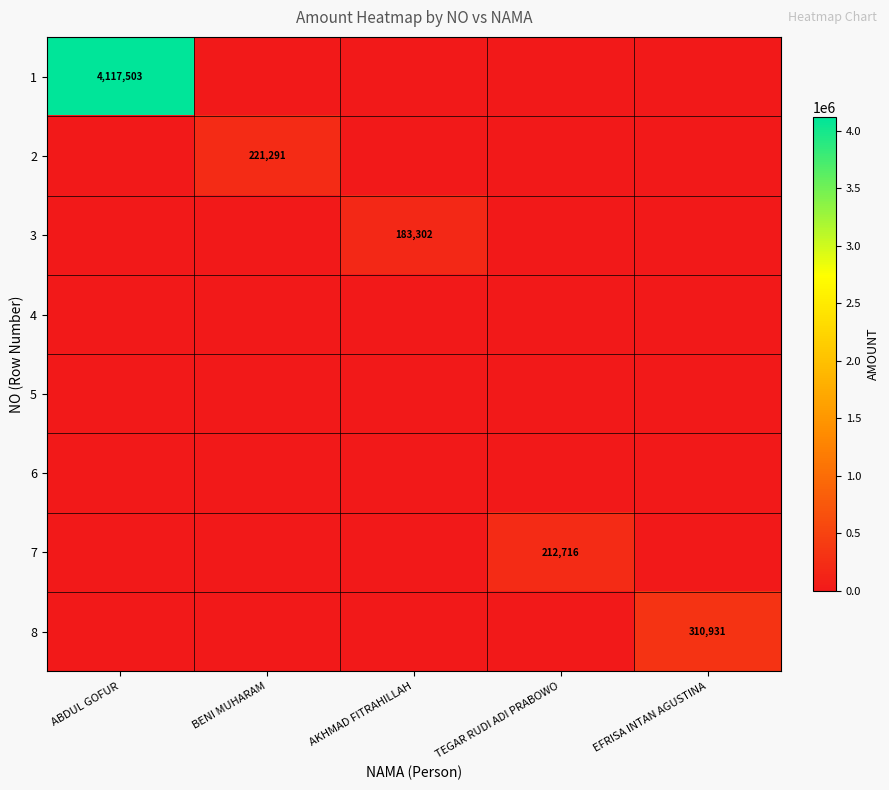

The value of 3 at AKHMAD FITRAHILLAH is 298831. True or false?

False